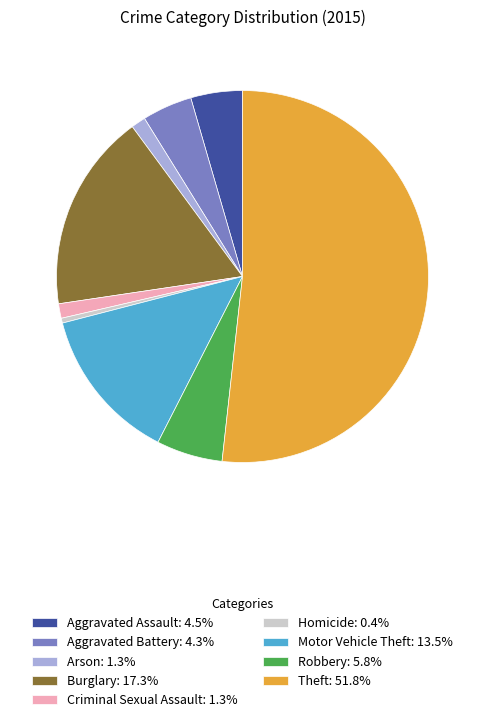

What is the ratio of the value at Criminal Sexual Assault: 1.3% to the value at Homicide: 0.4%?

3.0